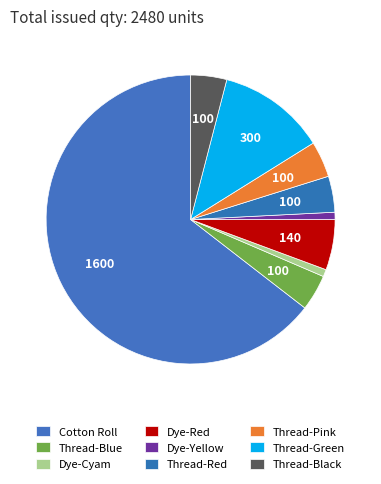

What percentage do Thread-Black and Dye-Cyam together represent?

4.8%